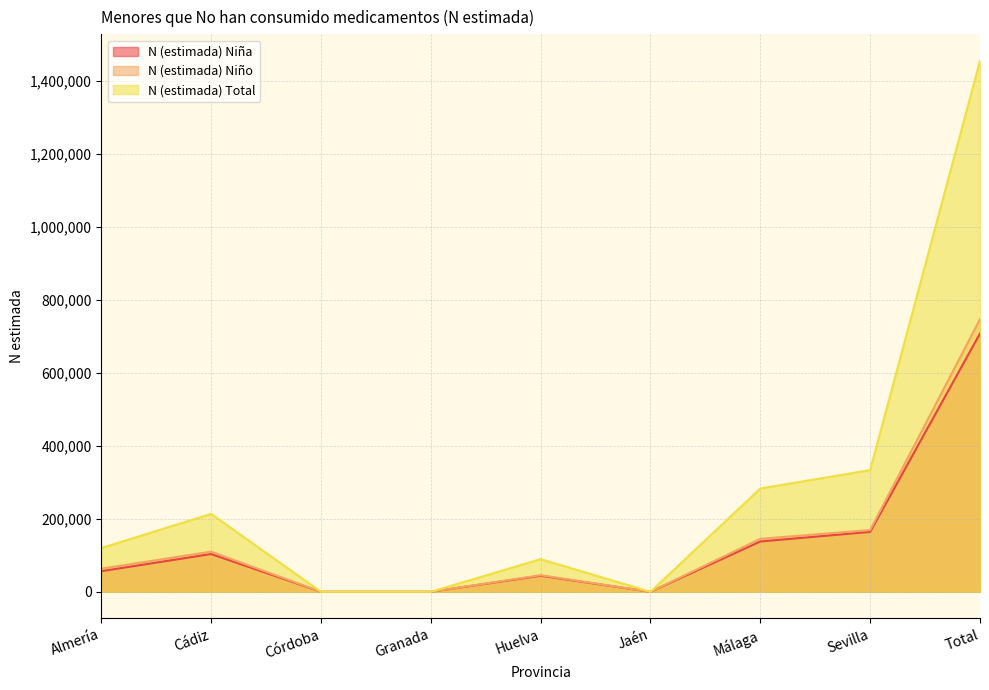

True or false: N (estimada) Niña and N (estimada) Total cross at least once.

False